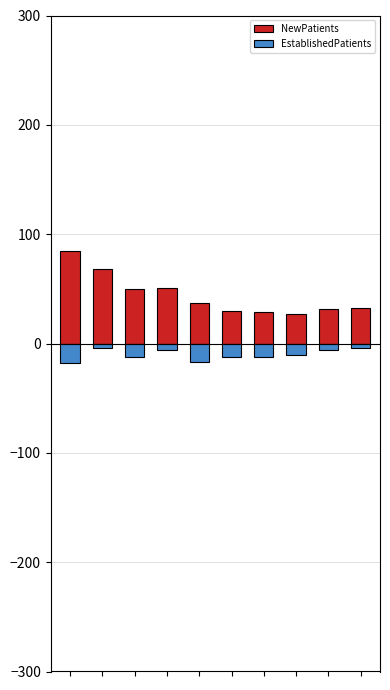

Rank the series by their average value, from highest to lowest.

NewPatients, EstablishedPatients